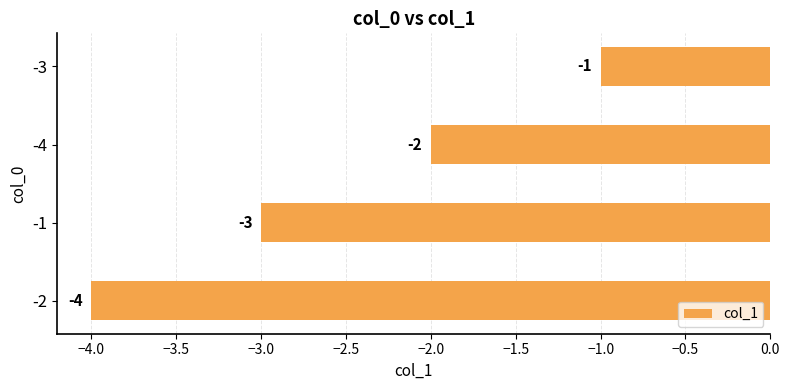

List the labels in order of value, largest first.

-3, -4, -1, -2